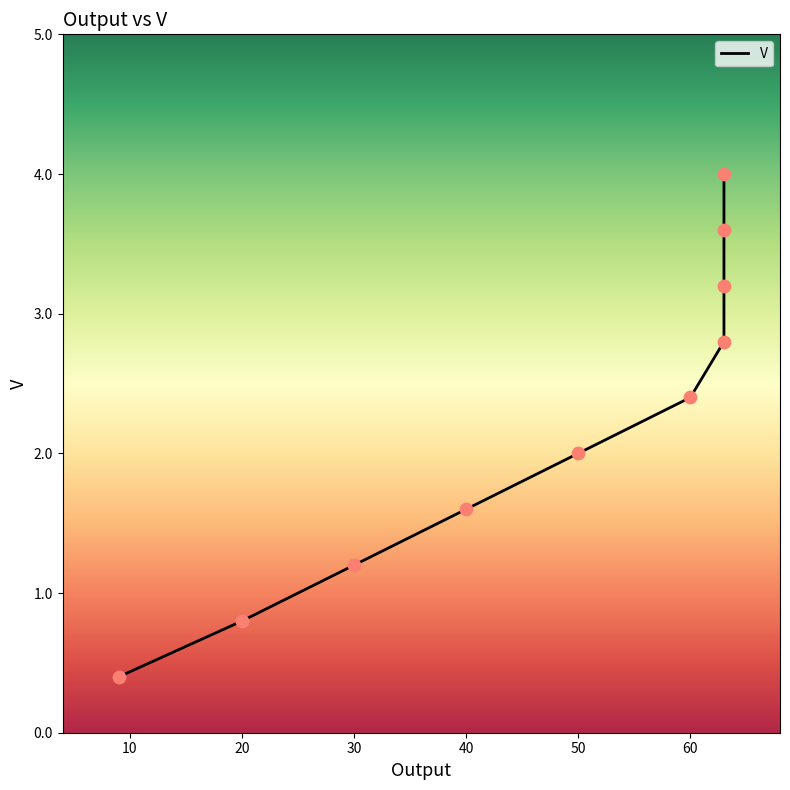

Which has a higher value, 63 or 63?

63